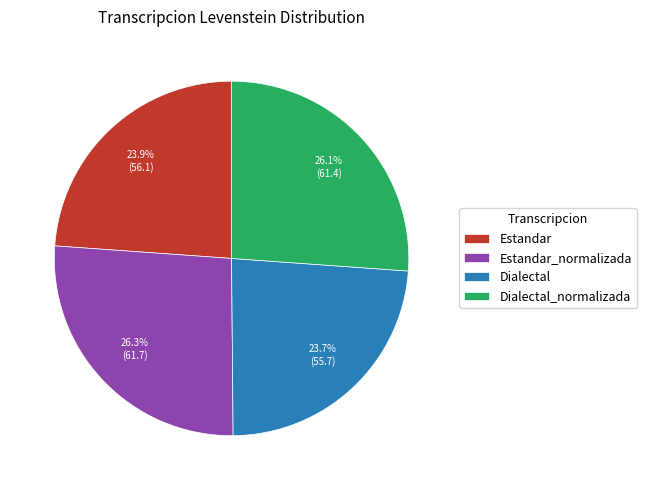

Is the sum of Estandar_normalizada and Dialectal_normalizada greater than half?

Yes